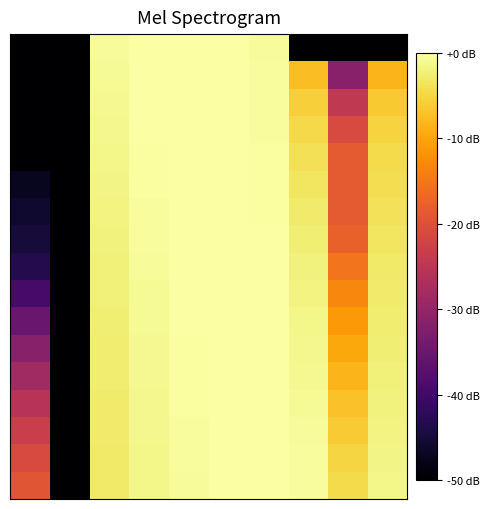

At which category is the sum across all series the highest?

5